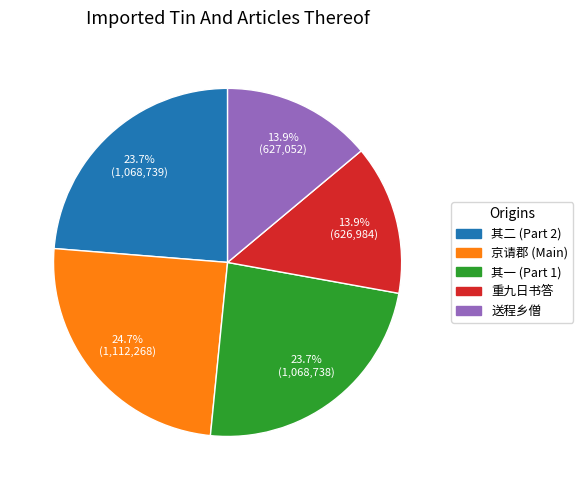

Does any single category account for the majority?

No